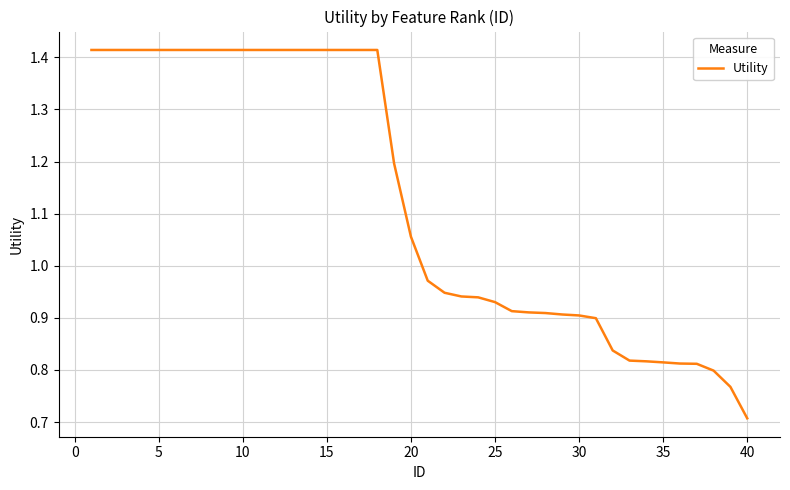

What is the difference between the maximum and minimum values?

0.7